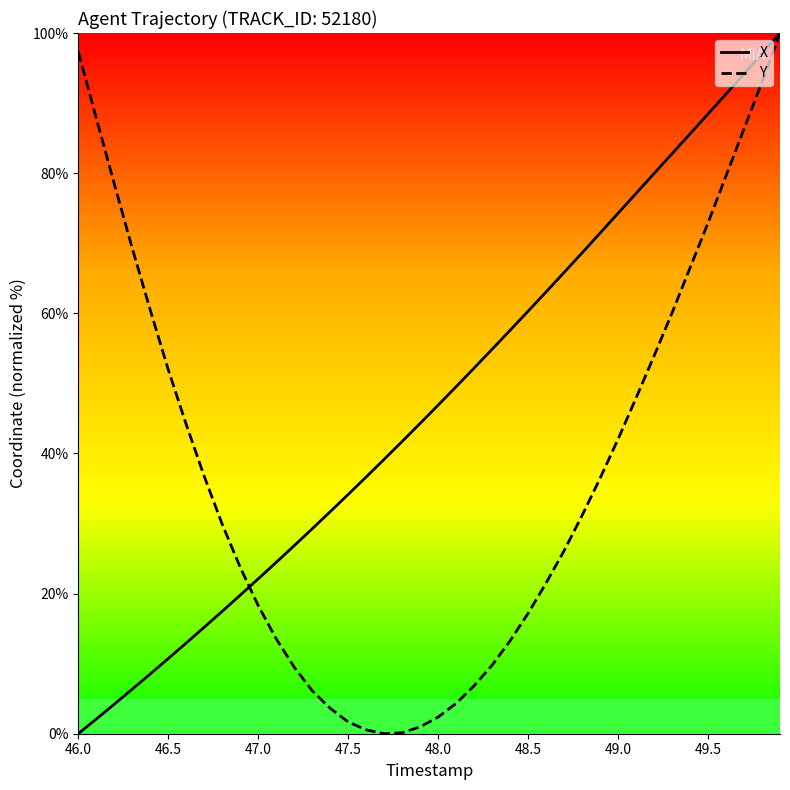

What is the sum of all Y values?

1505.6